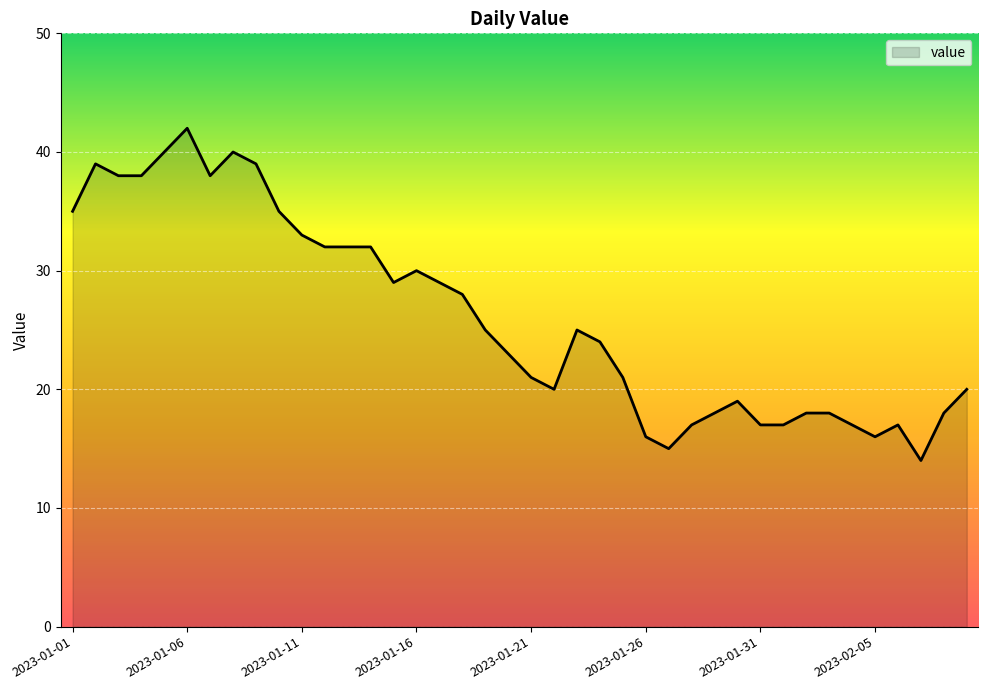

What is the difference between the maximum and minimum values?

28